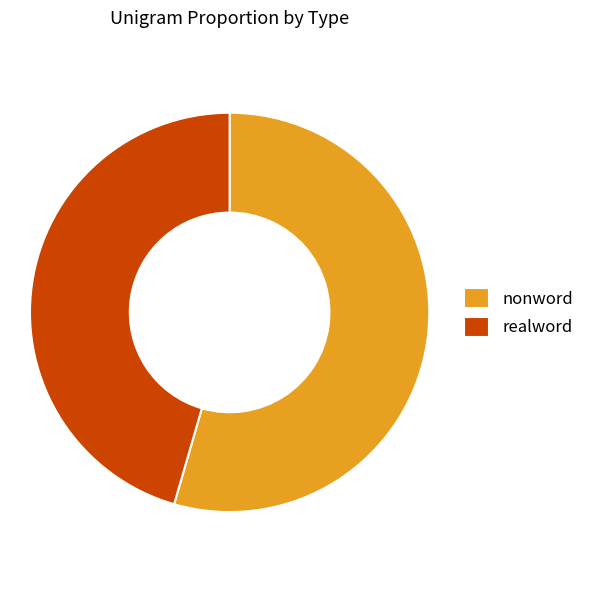

Rank the categories by value from lowest to highest.

realword, nonword